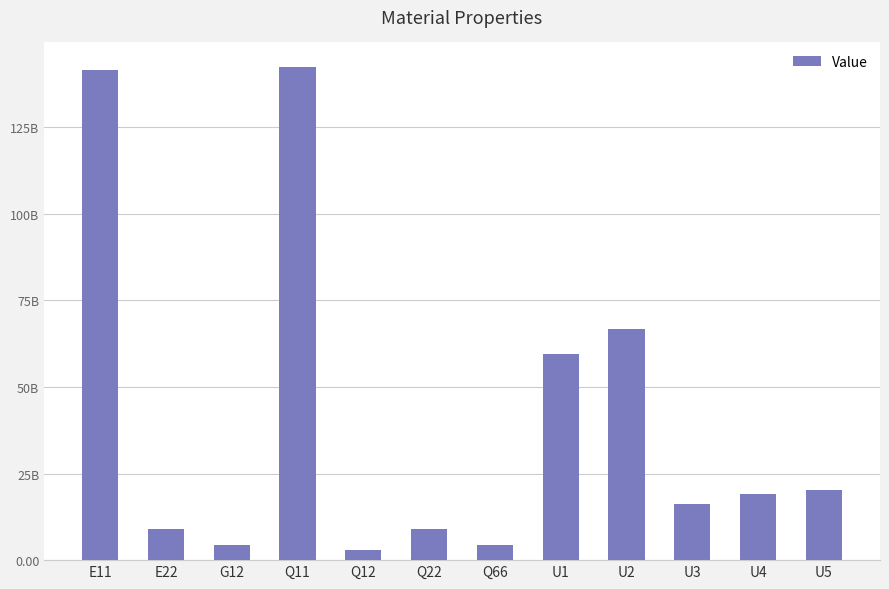

What position from the right is U2?

4